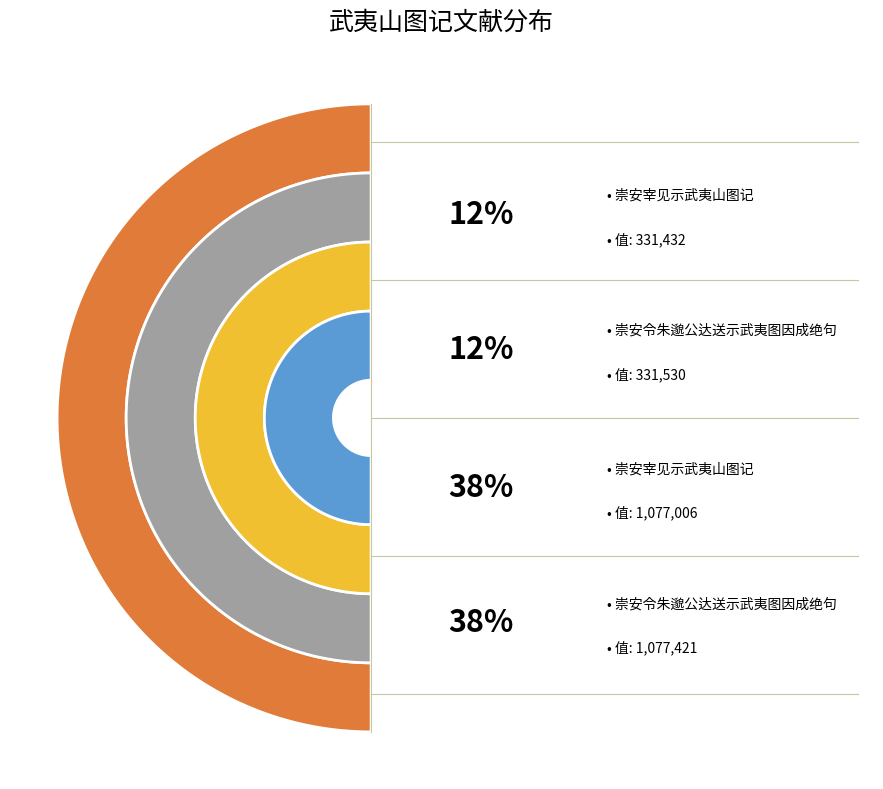

Which category has the biggest portion of the pie?

崇安令朱邈公达送示武夷图因成绝句